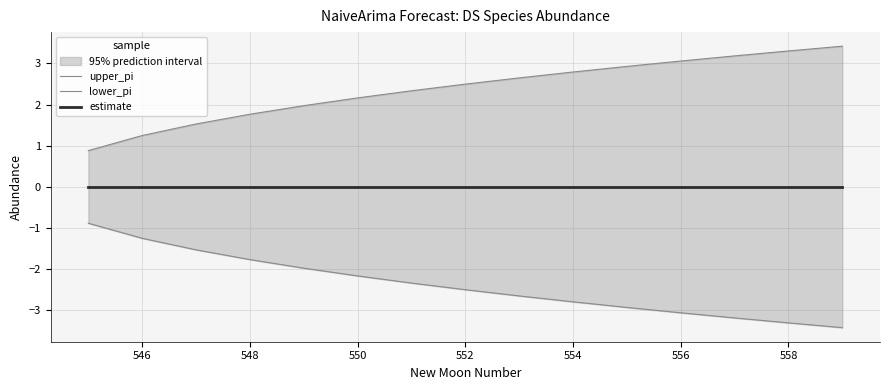

What is the sum of all lower_pi values?

-35.7